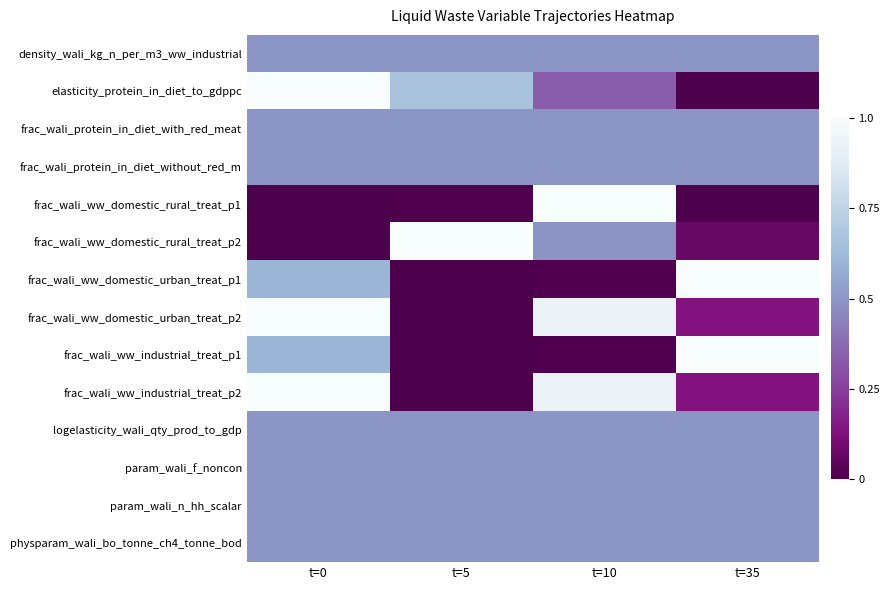

At how many categories does at least one series exceed 0?

4